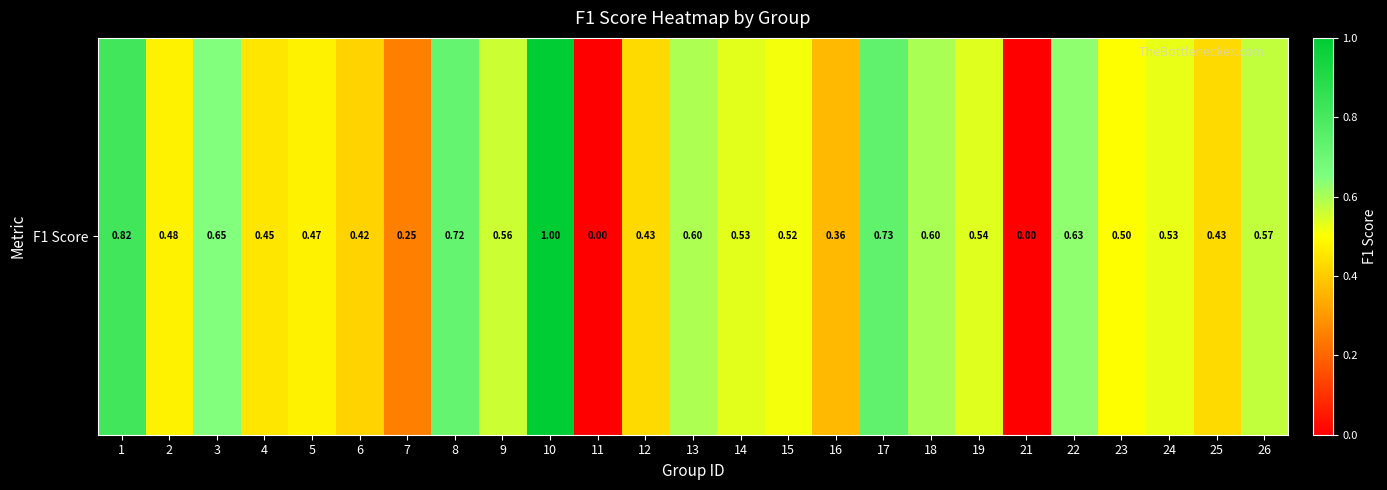

Rank the categories by value from highest to lowest.

10, 1, 17, 8, 3, 22, 18, 13, 26, 9, 19, 14, 24, 15, 23, 2, 5, 4, 12, 25, 6, 16, 7, 11, 21